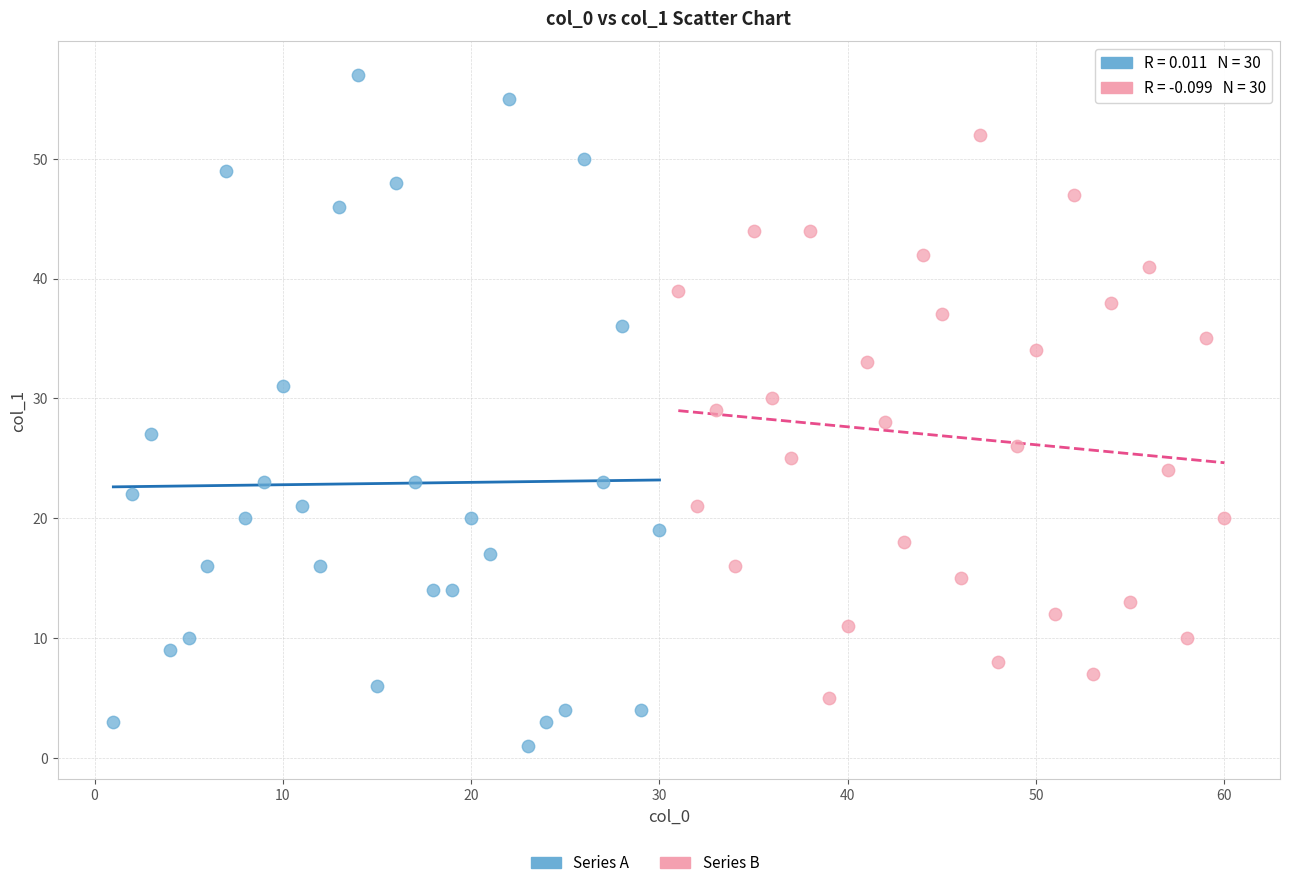

Which series reaches the maximum Y coordinate?

Series A